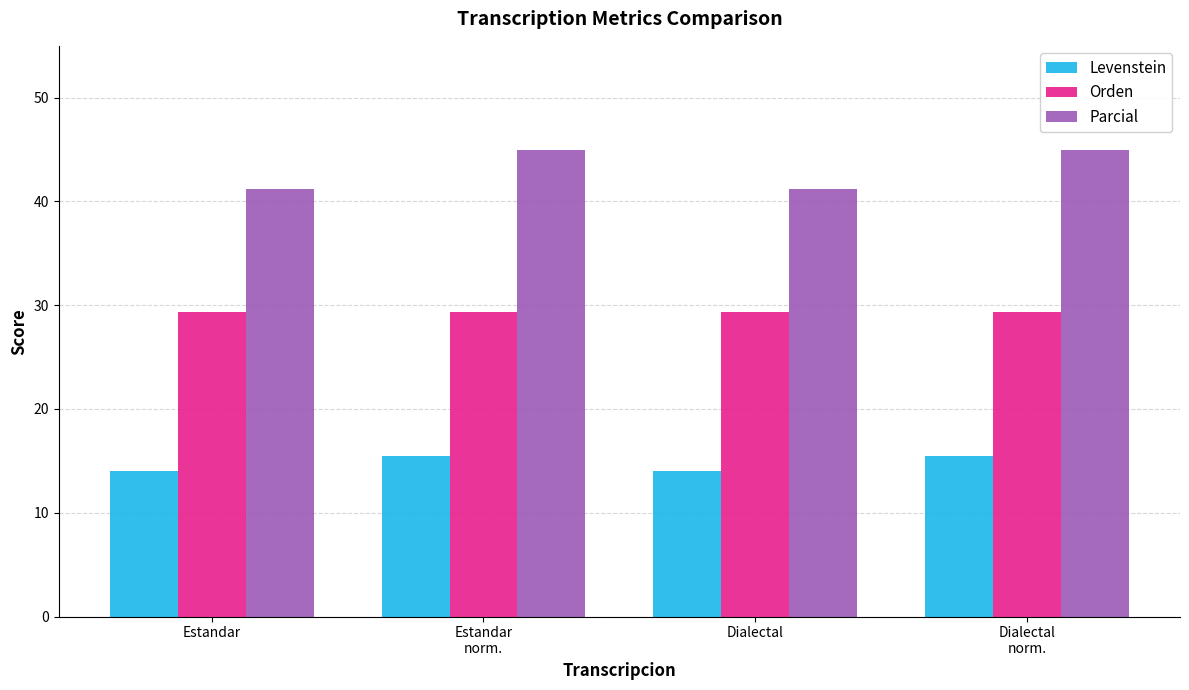

What is the total value across all series at Estandar
norm.?

89.9